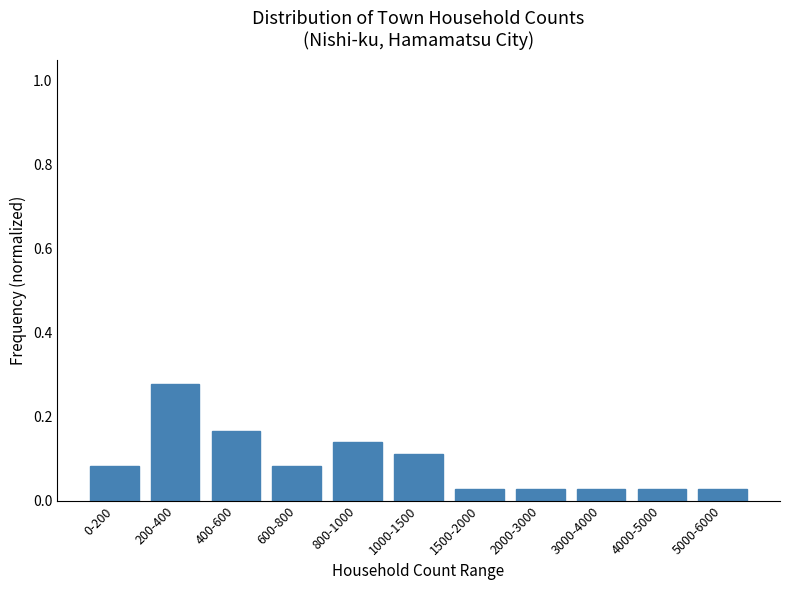

Which category has the highest value across all series?

200-400